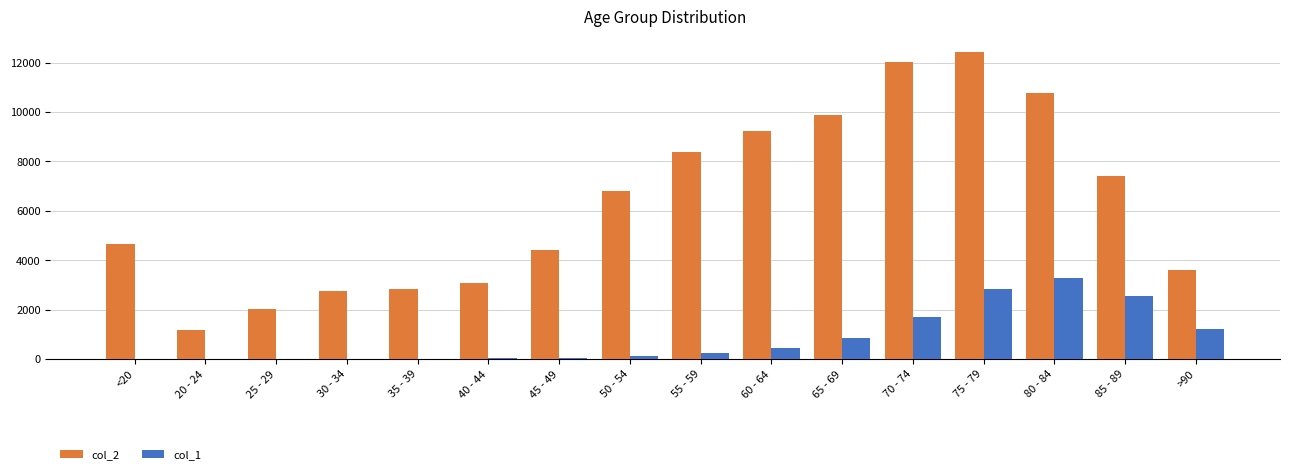

What is the difference between the col_2 values at 85 - 89 and 80 - 84?

3347